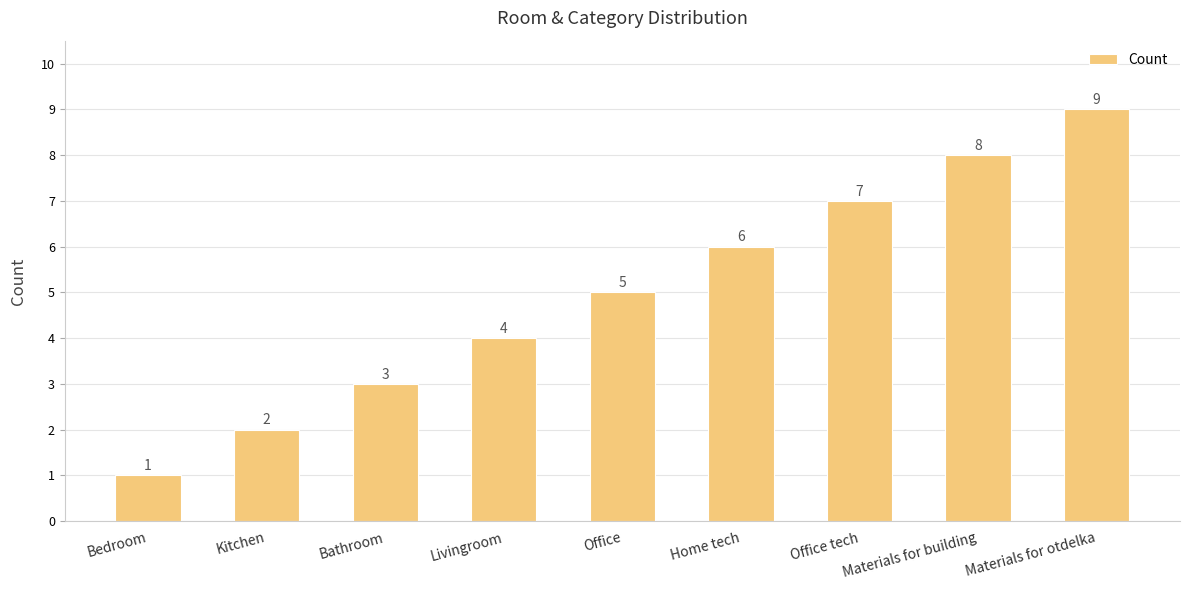

Count the values in the range 3 to 7.

5